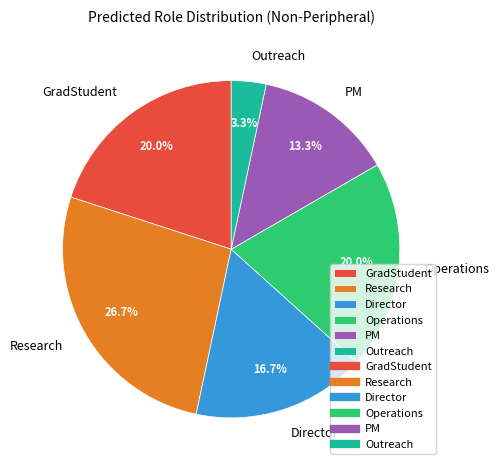

What is the smallest slice in the pie chart?

Outreach